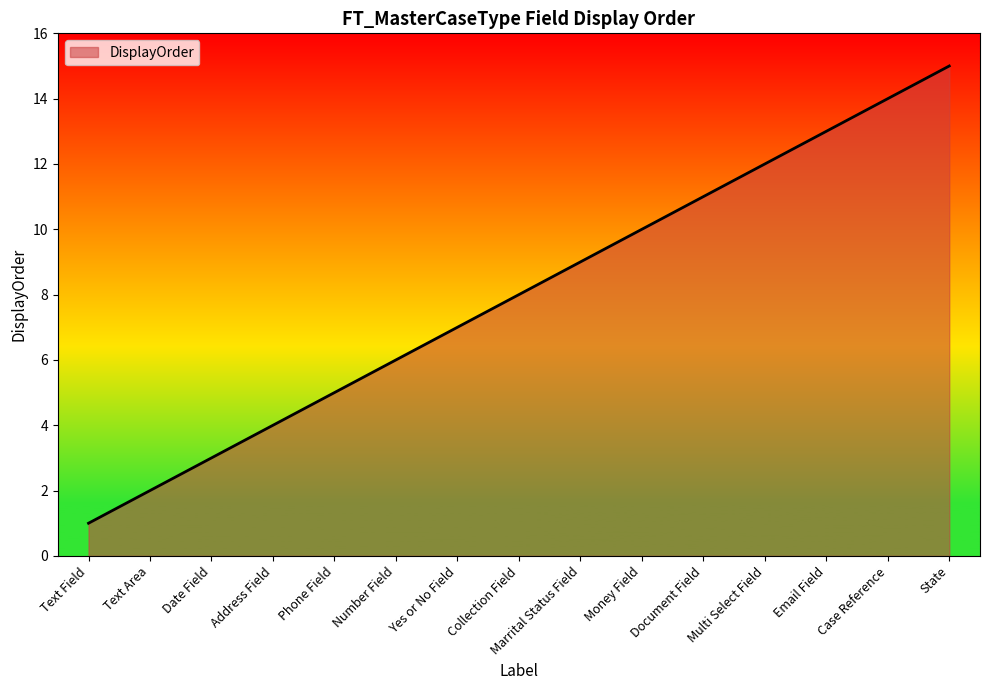

List the labels in order of value, largest first.

State, Case Reference, Email Field, Multi Select Field, Document Field, Money Field, Marrital Status Field, Collection Field, Yes or No Field, Number Field, Phone Field, Address Field, Date Field, Text Area, Text Field